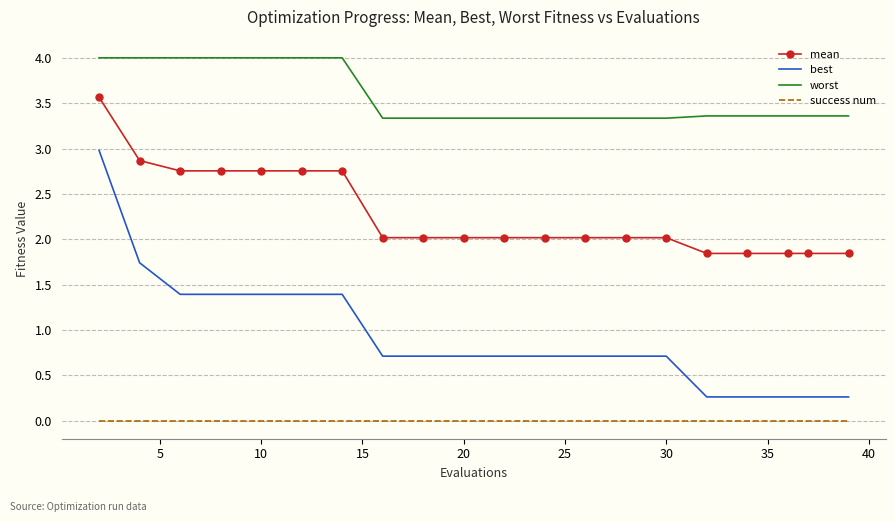

Which series has the largest total across all categories?

worst